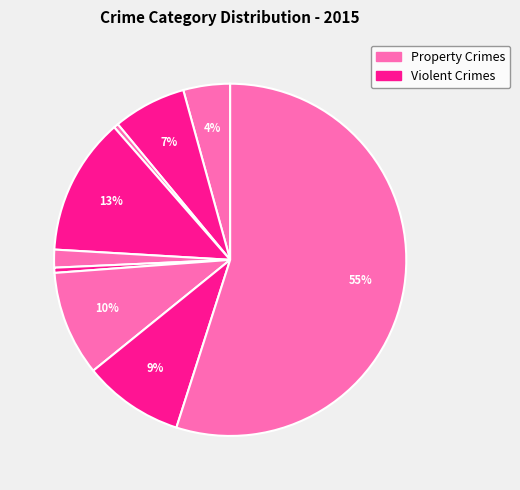

How many slices are in this pie chart?

9